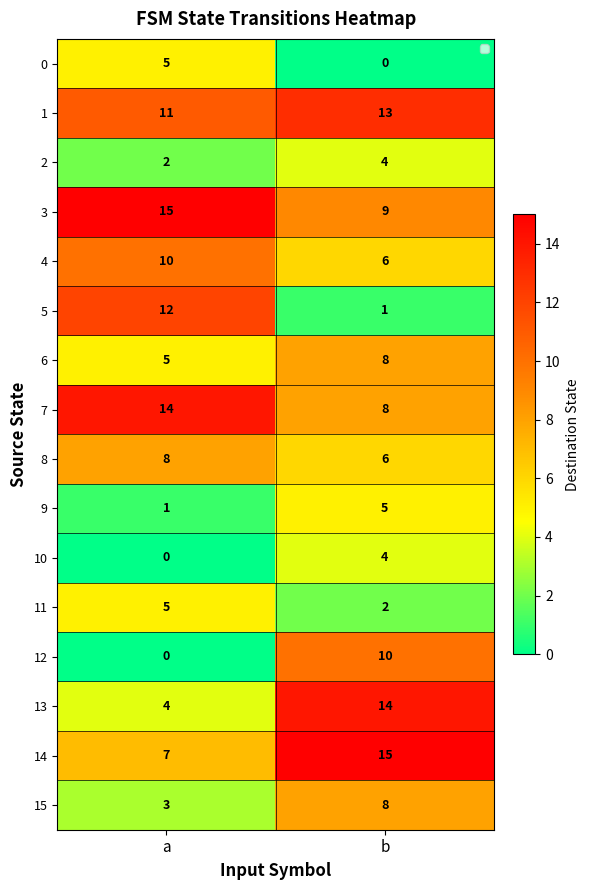

At which category is the sum across all series the highest?

b